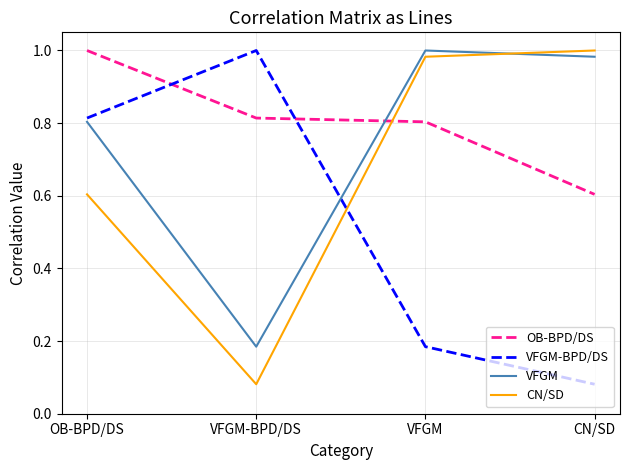

True or false: VFGM-BPD/DS has a value of 0.8 at OB-BPD/DS.

True